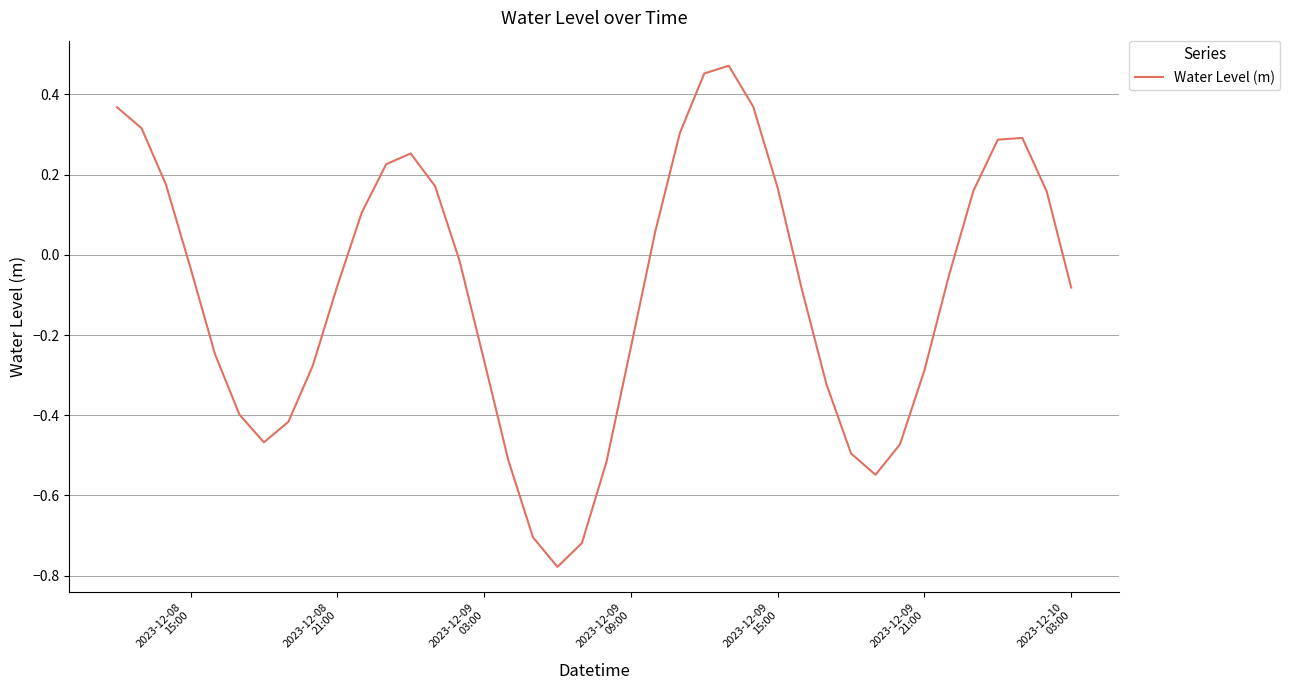

What is the difference between the maximum and minimum values?

1.2